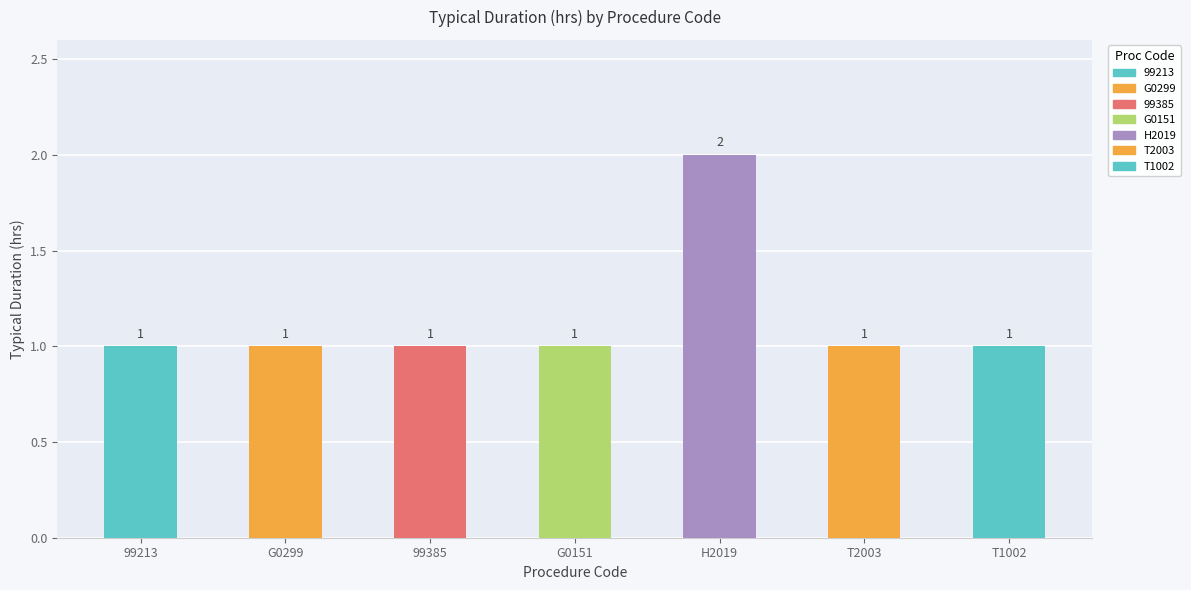

Read the value at G0151.

1